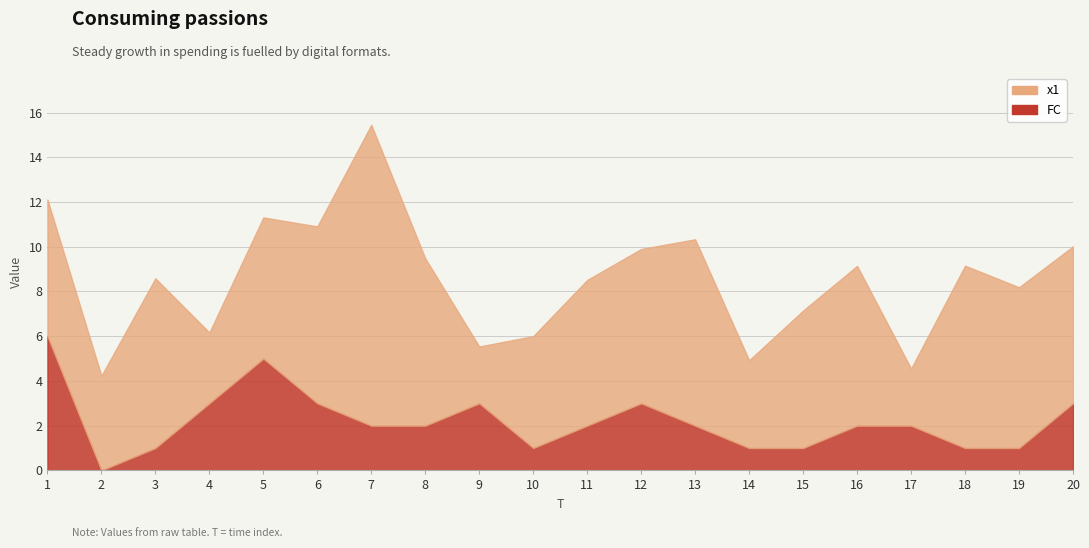

Where is the first local maximum for FC?

5